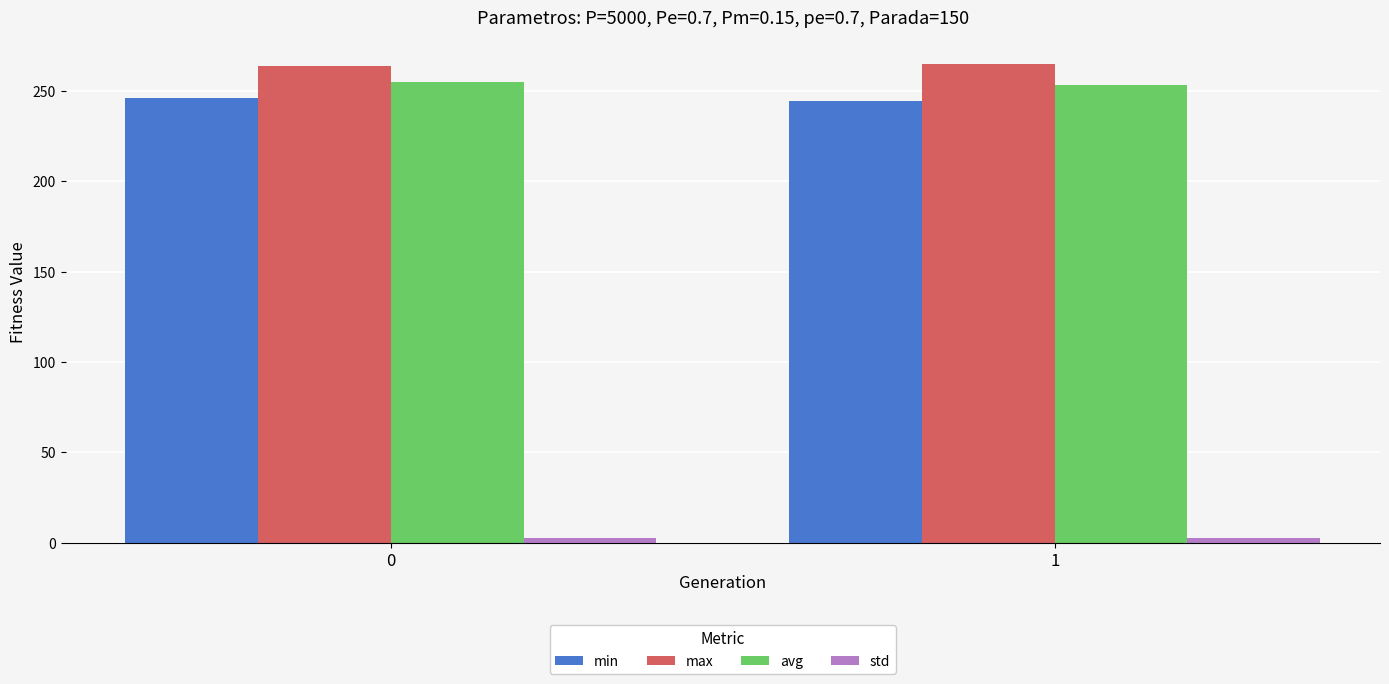

What is the difference between the highest and lowest values at 0?

260.9